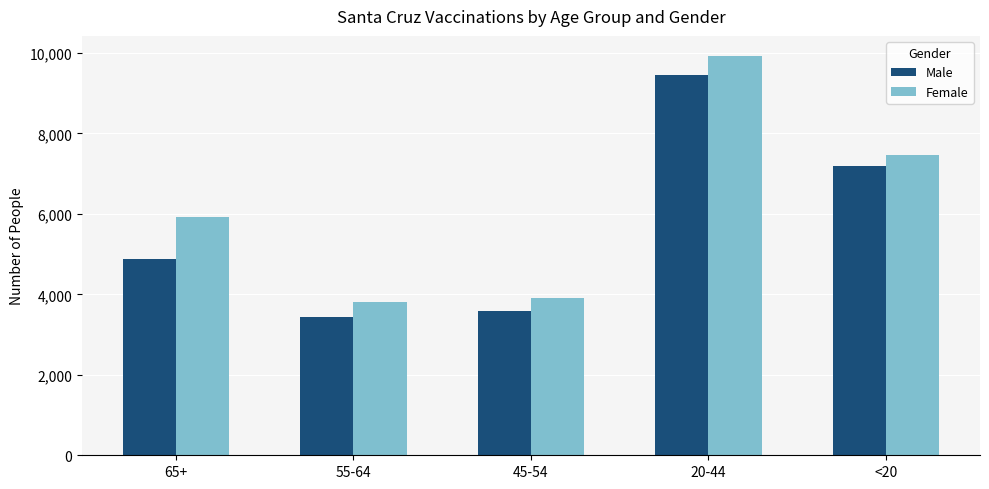

The Male series shows 1767 at 45-54. True or false?

False